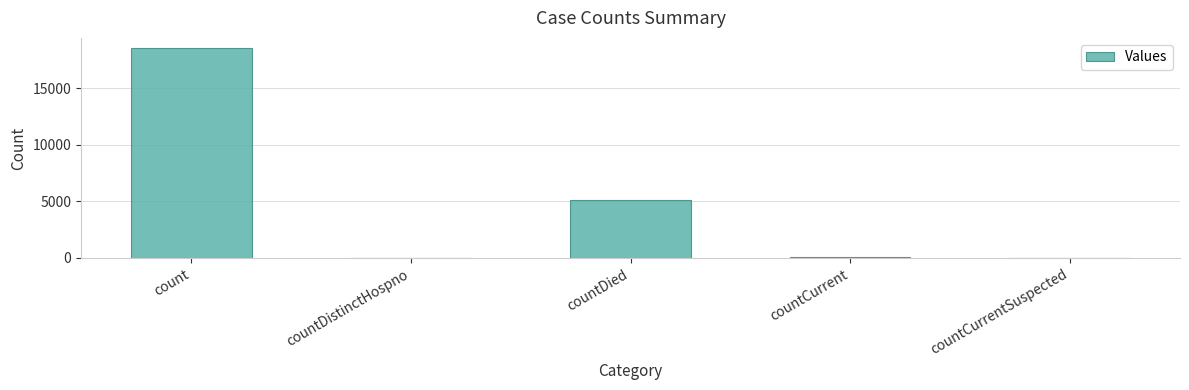

What is the difference between the values at countCurrent and count?

18472